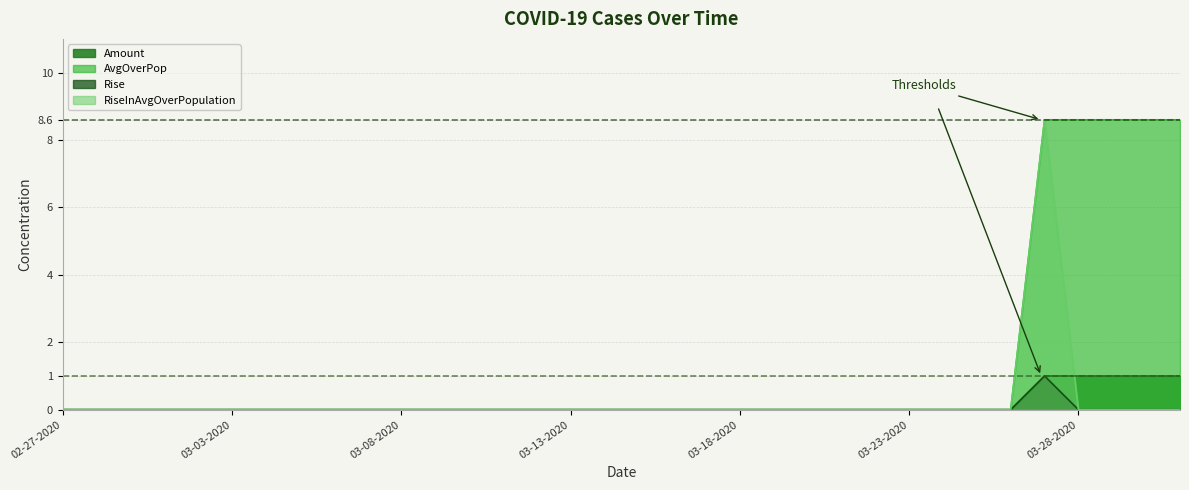

True or false: Rise has more than 0 points higher than both neighbors.

True